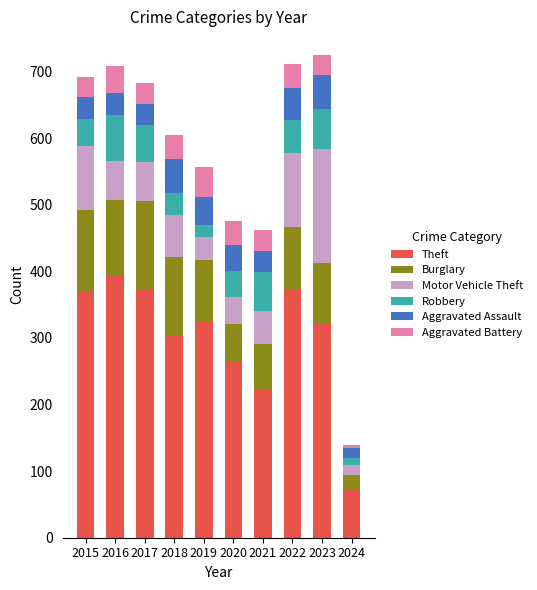

What is the lowest value of the Theft series?

72